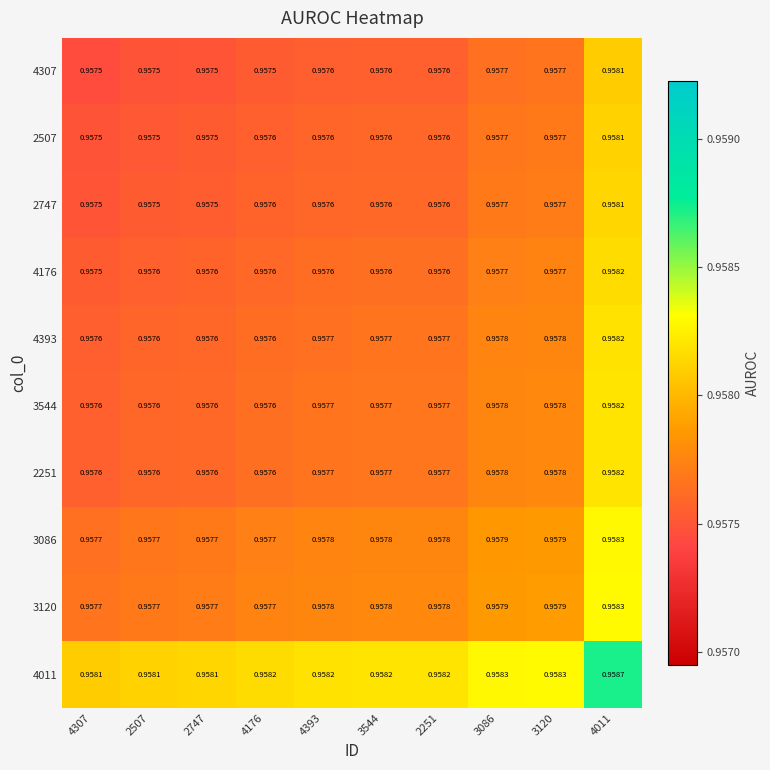

Is the value of 4011 at 3086 greater than the value of 4393 at 4307?

Yes